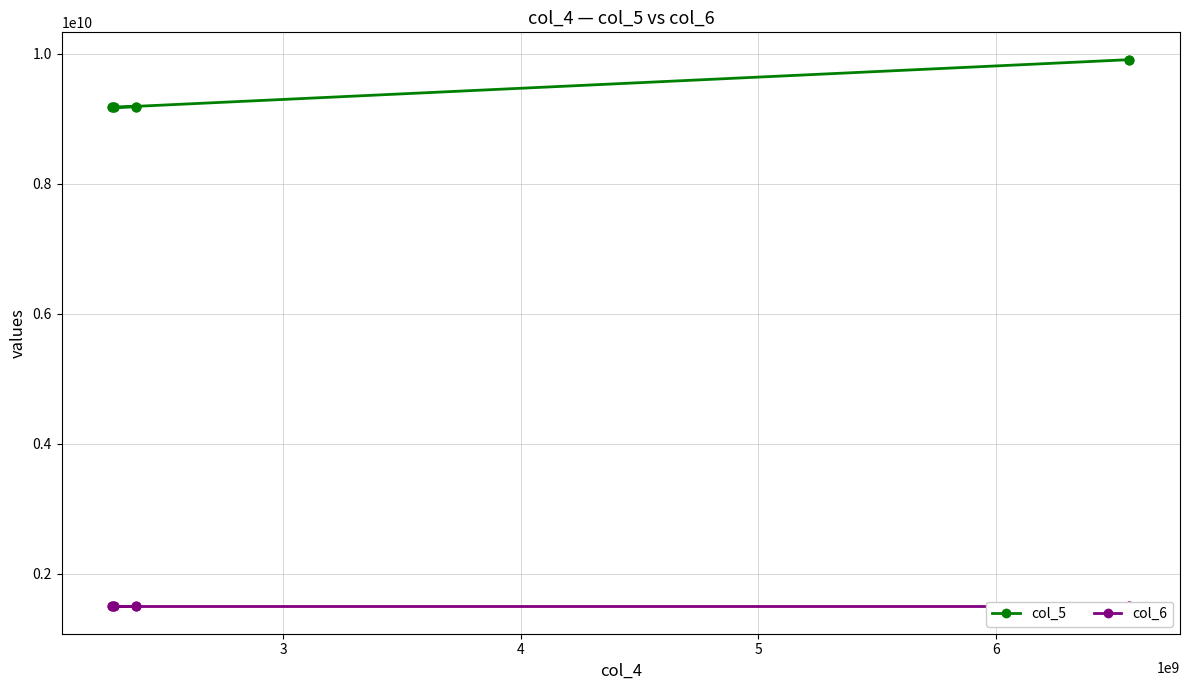

At how many categories does at least one series exceed 6257835230?

4